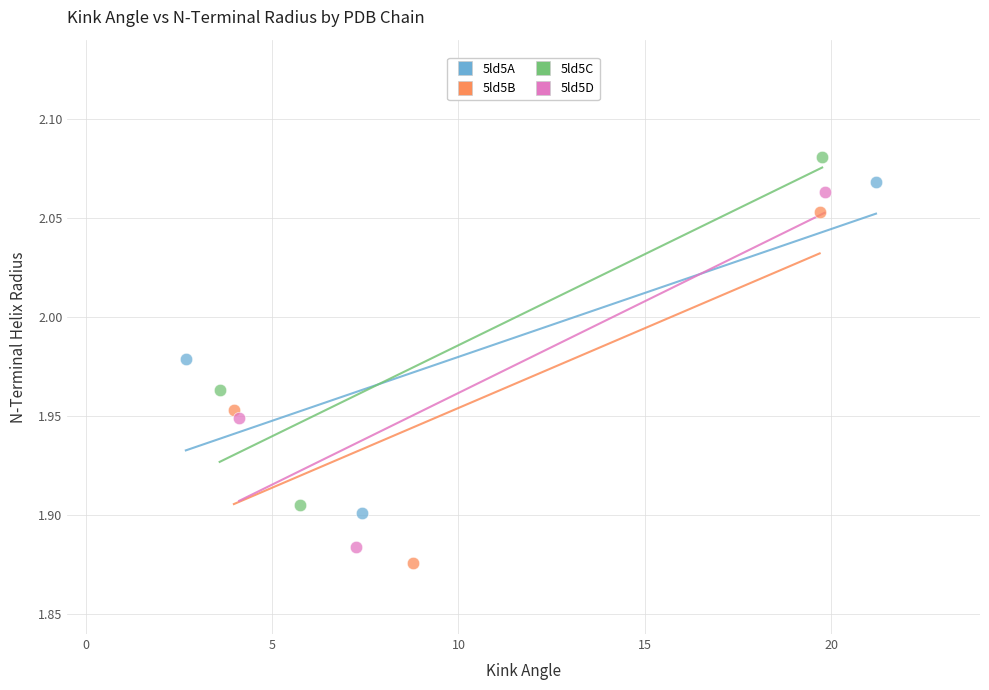

Which series contains the highest Y value?

5ld5C